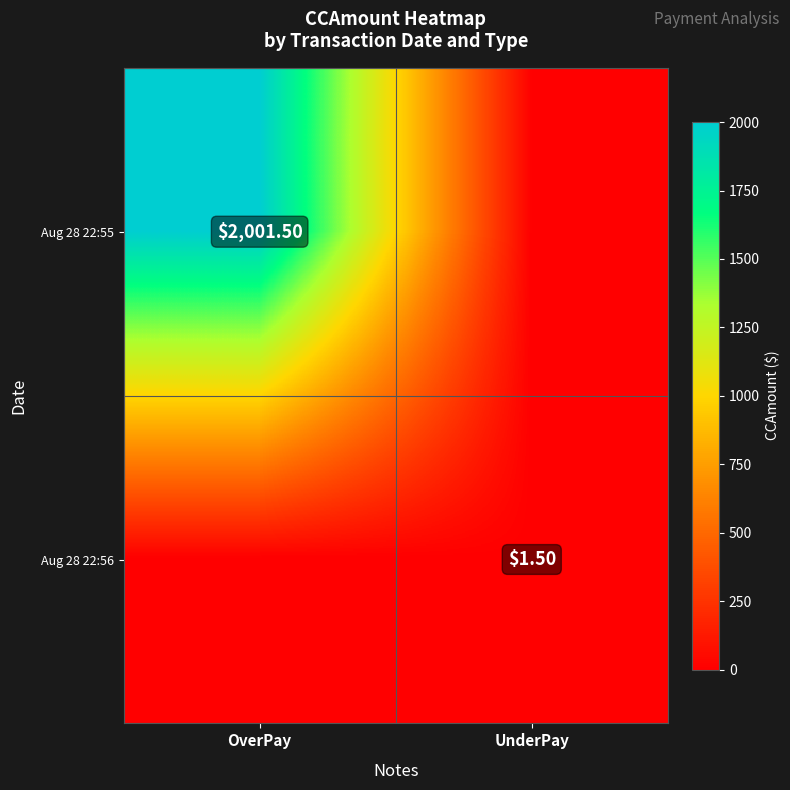

The Aug 28 22:56 series shows 0.0 at OverPay. True or false?

True